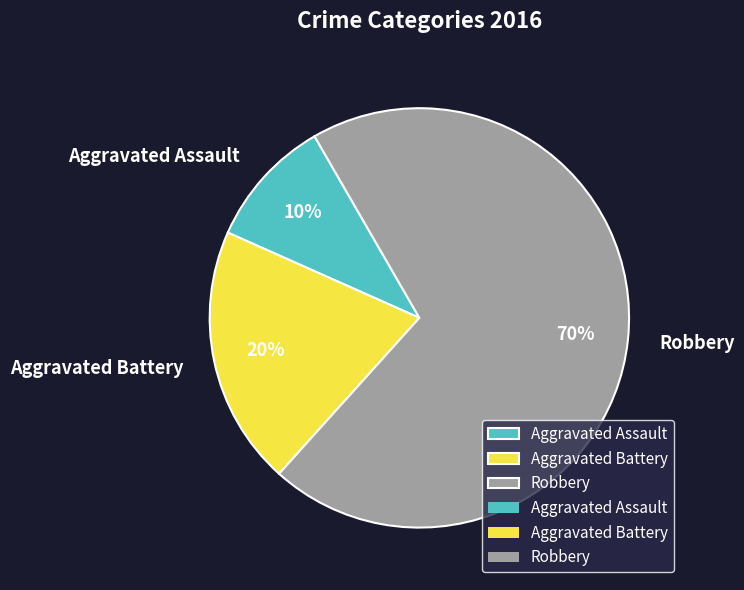

Is the sum of Aggravated Battery and Robbery greater than half?

Yes